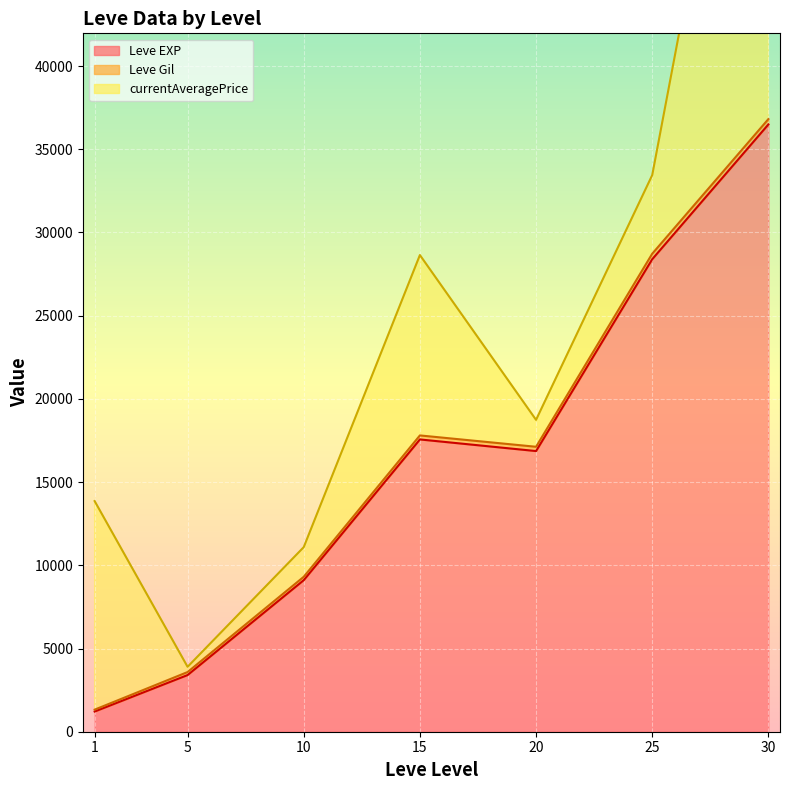

Where is the first local minimum for Leve Gil?

5